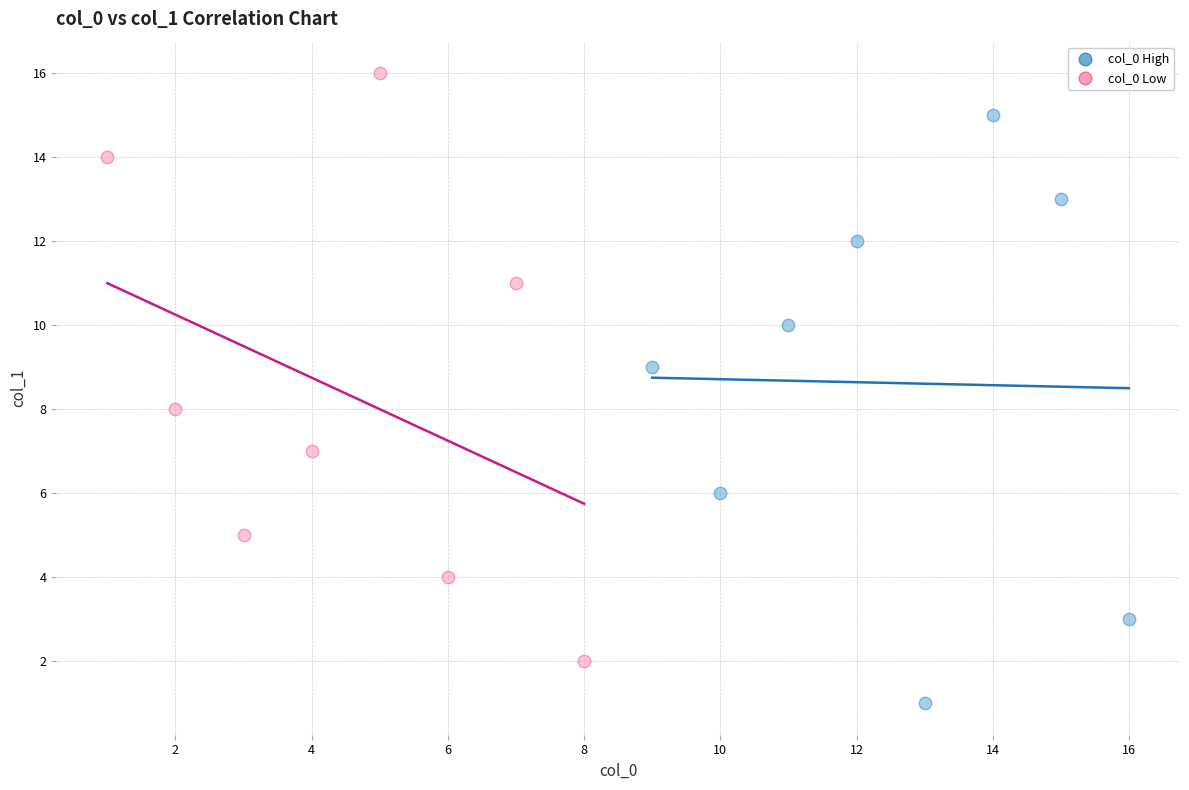

Which series reaches the maximum Y coordinate?

col_0 Low